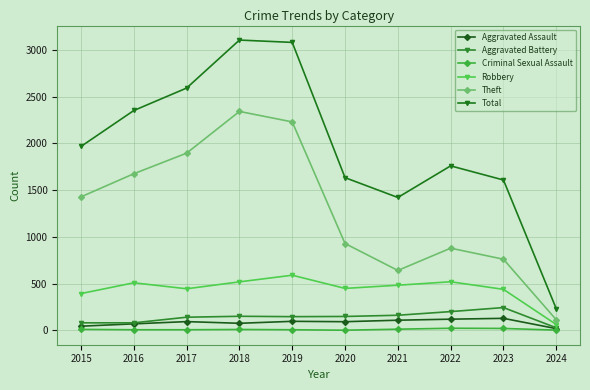

At which label is Aggravated Battery closest to 137?

2017